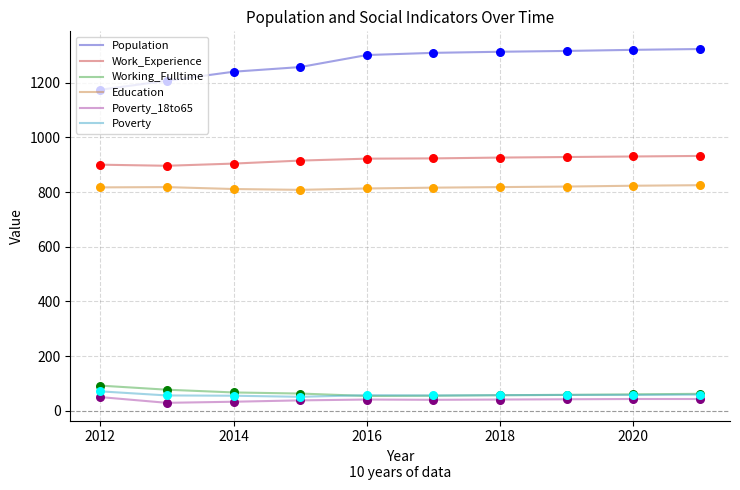

What is the highest value of the Work_Experience series?

932